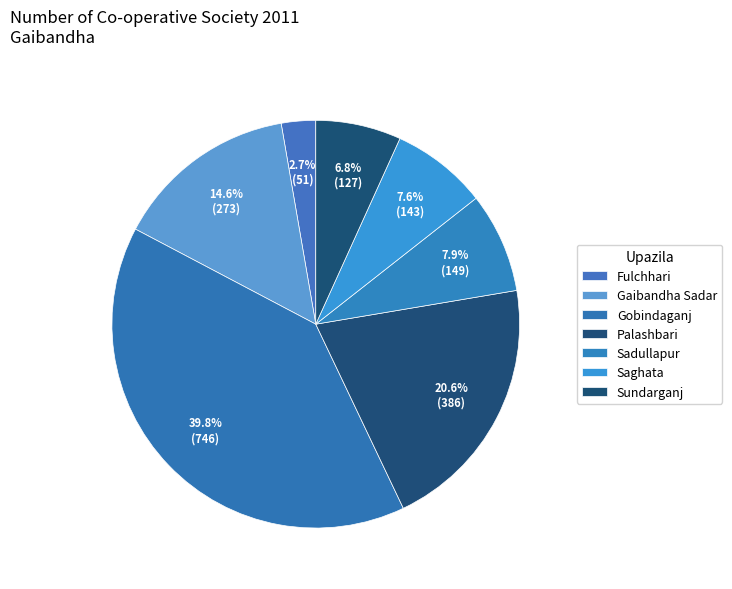

Count the number of slices in the pie.

7